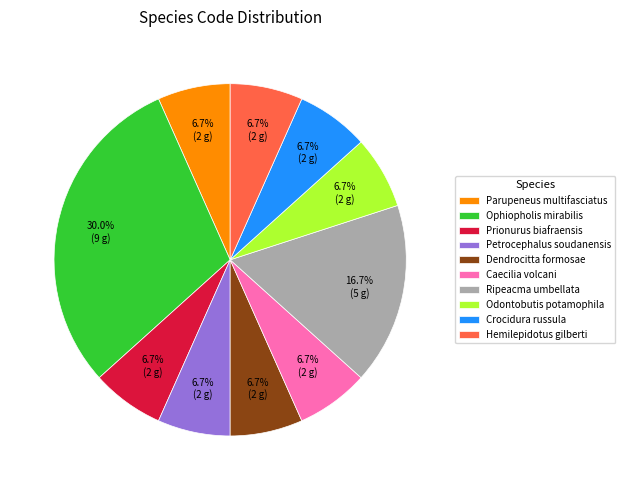

Count the number of slices in the pie.

10